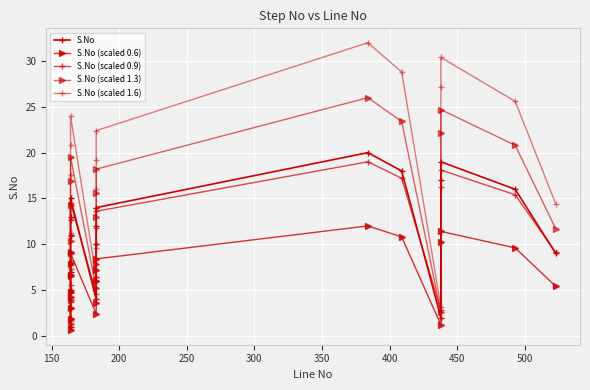

Rank the series by their maximum value, from lowest to highest.

S.No (scaled 0.6), S.No (scaled 0.9), S.No, S.No (scaled 1.3), S.No (scaled 1.6)